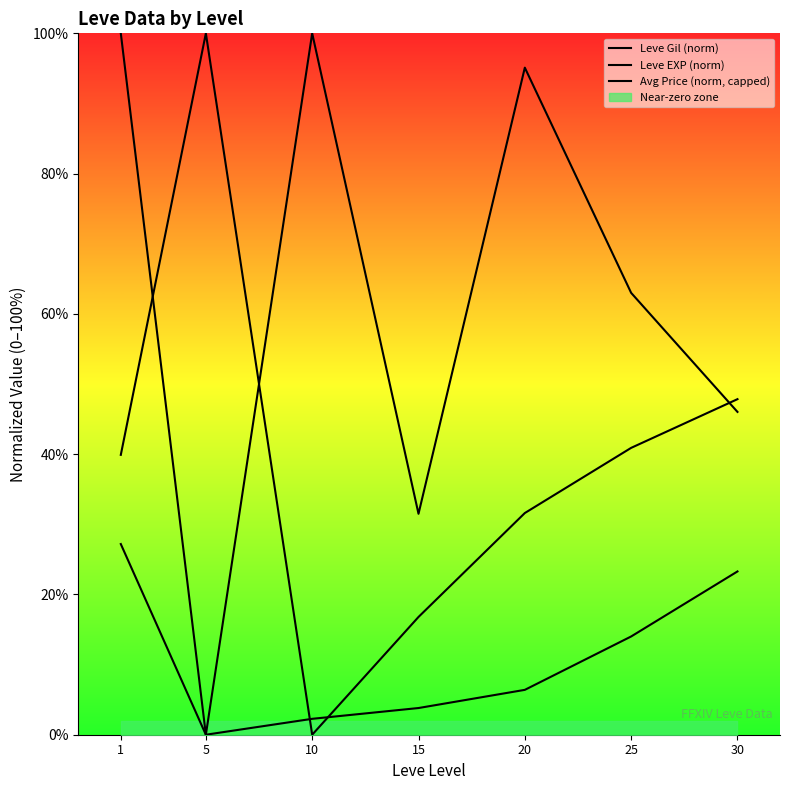

What are all the series names shown in the legend?

Leve Gil (norm), Leve EXP (norm), Avg Price (norm, capped)